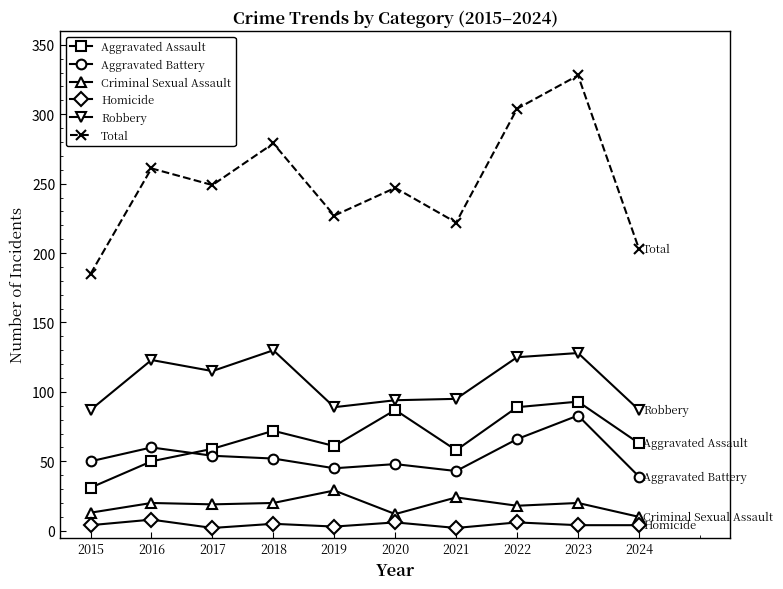

What value does the Aggravated Assault series have at 2015?

31